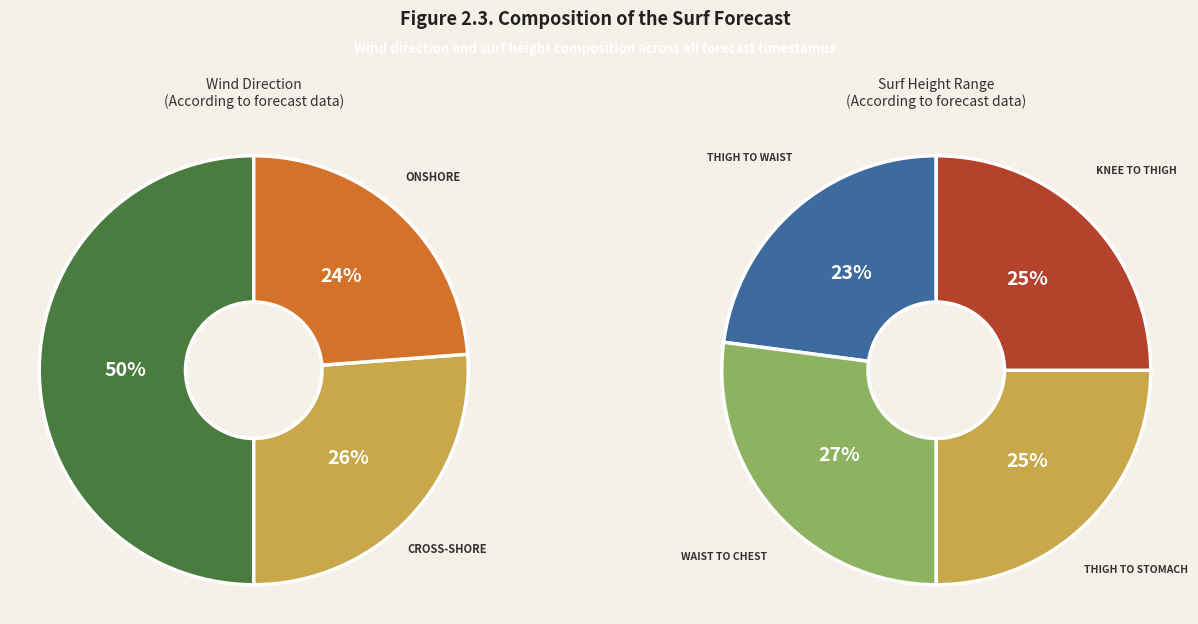

The BRIEF_SHOWERS_POSSIBLE slice represents 1% of the pie. True or false?

False